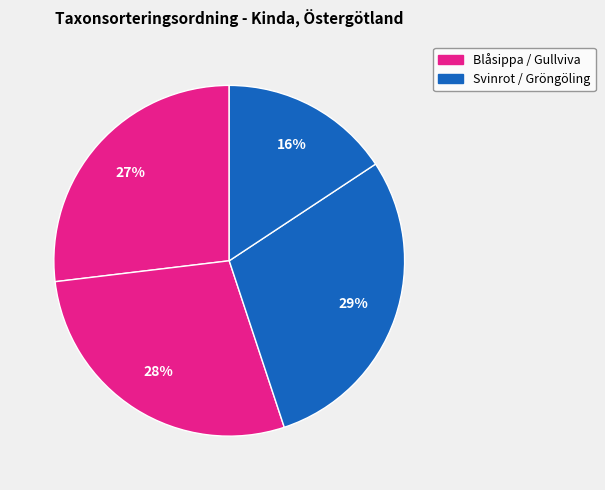

How many segments does this pie chart have?

4